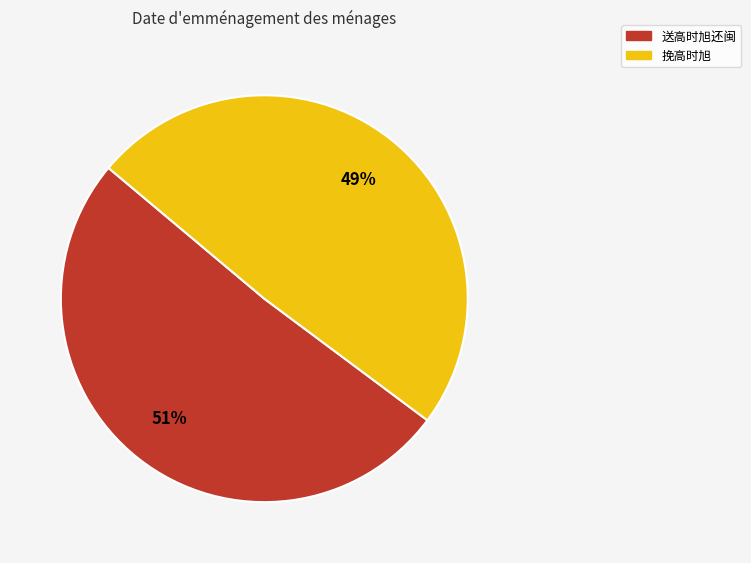

Which category has the smallest portion of the pie?

挽高时旭